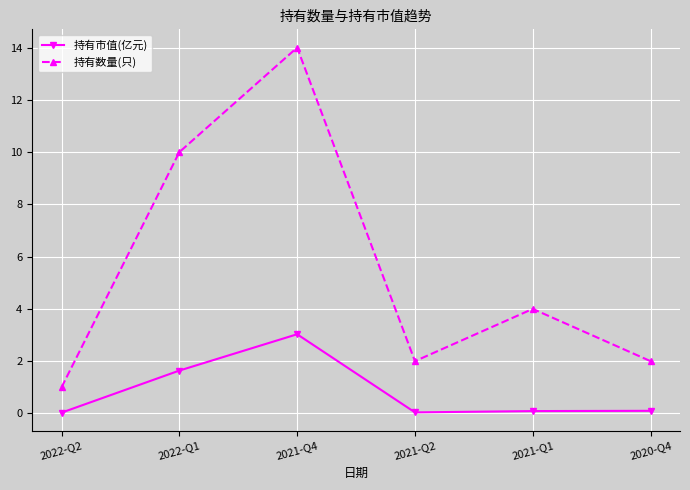

What is the maximum value for 持有数量(只)?

14.0